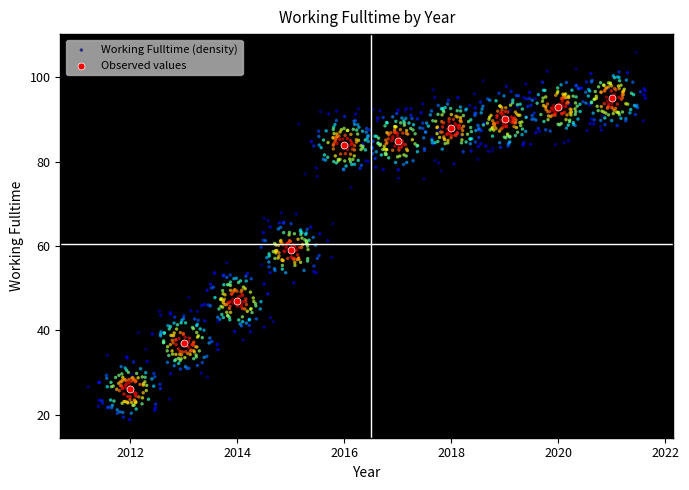

Which series reaches the maximum Y coordinate?

Working Fulltime (density)